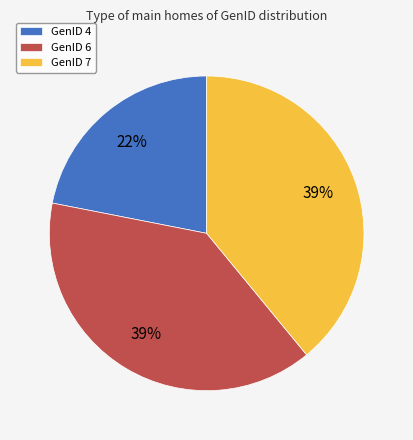

Is it true that GenID 7 is 44% of the pie?

False